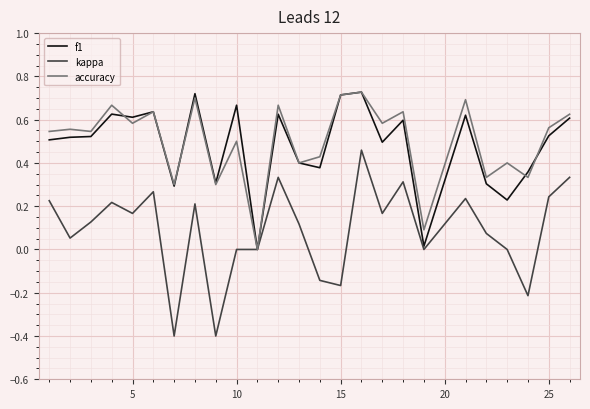

What is the minimum value shown in the chart?

-0.4